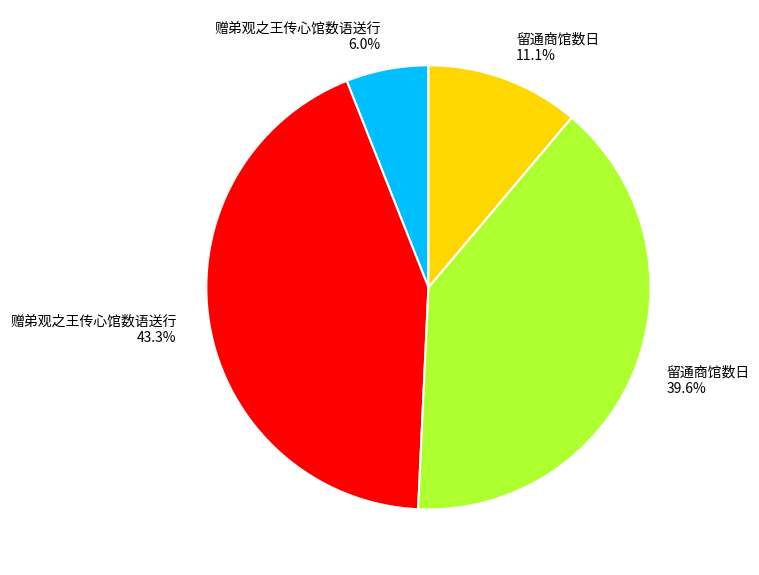

Does any single category account for the majority?

No